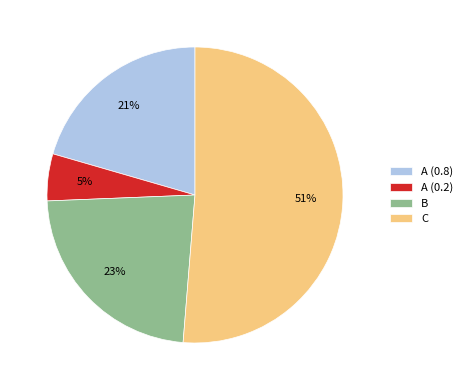

Is the sum of C and A (0.2) greater than half?

Yes